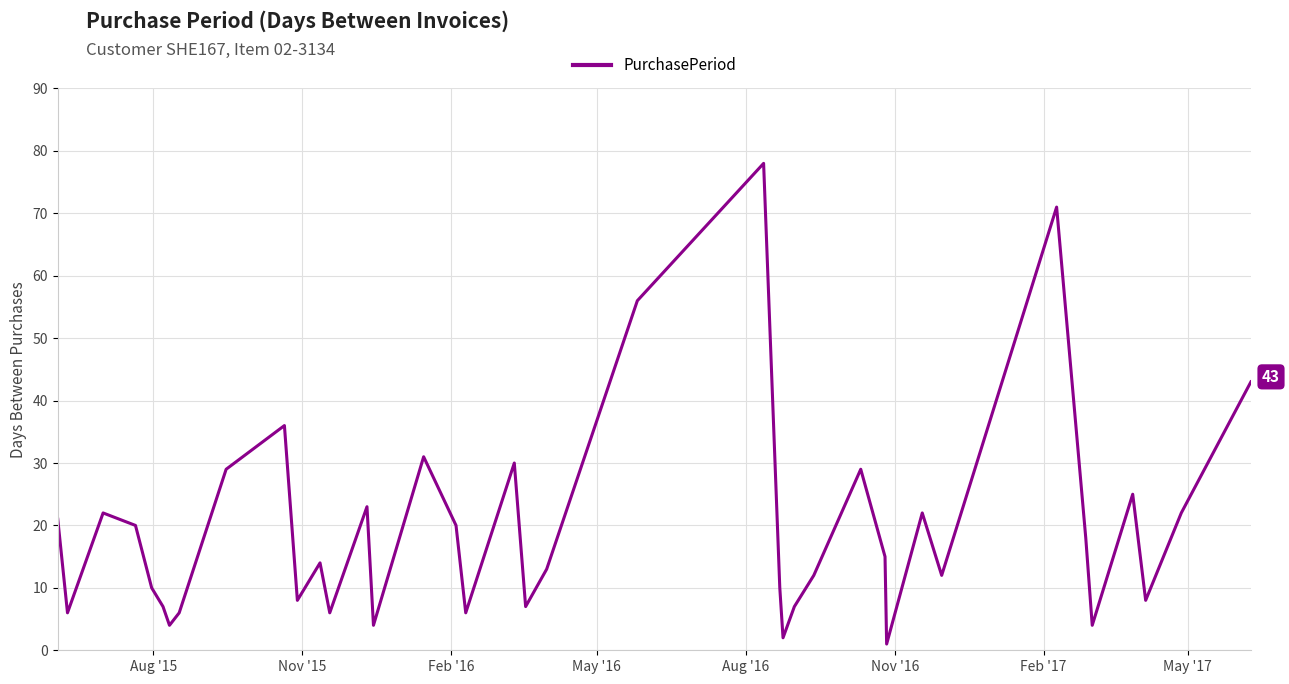

What is the maximum value shown in the chart?

78